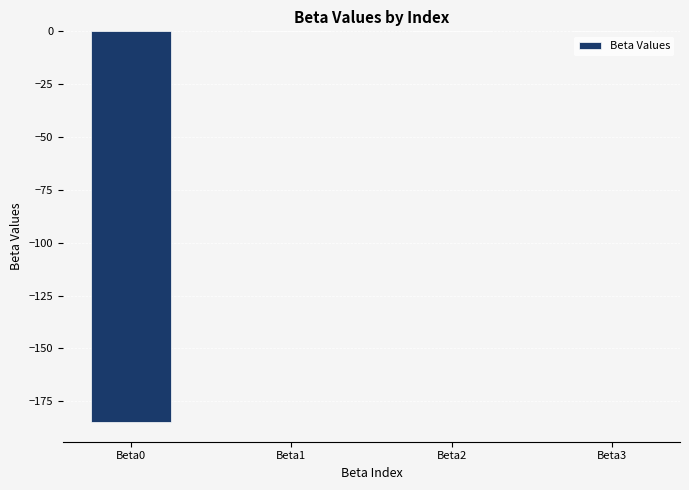

What is the sum of all values?

-184.9